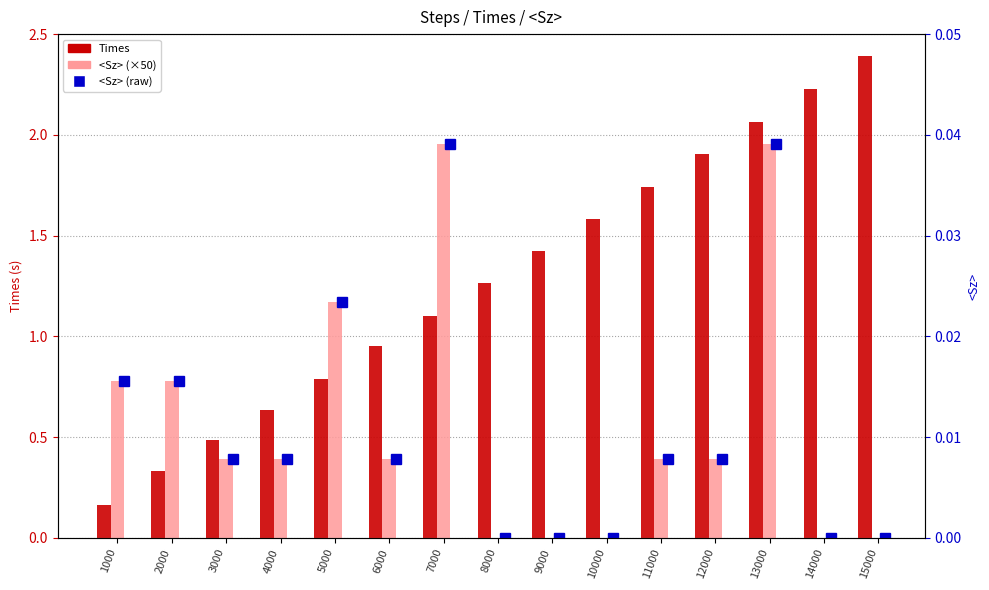

Between 1000 and 7000, which series saw the biggest shift?

<Sz> (×50)